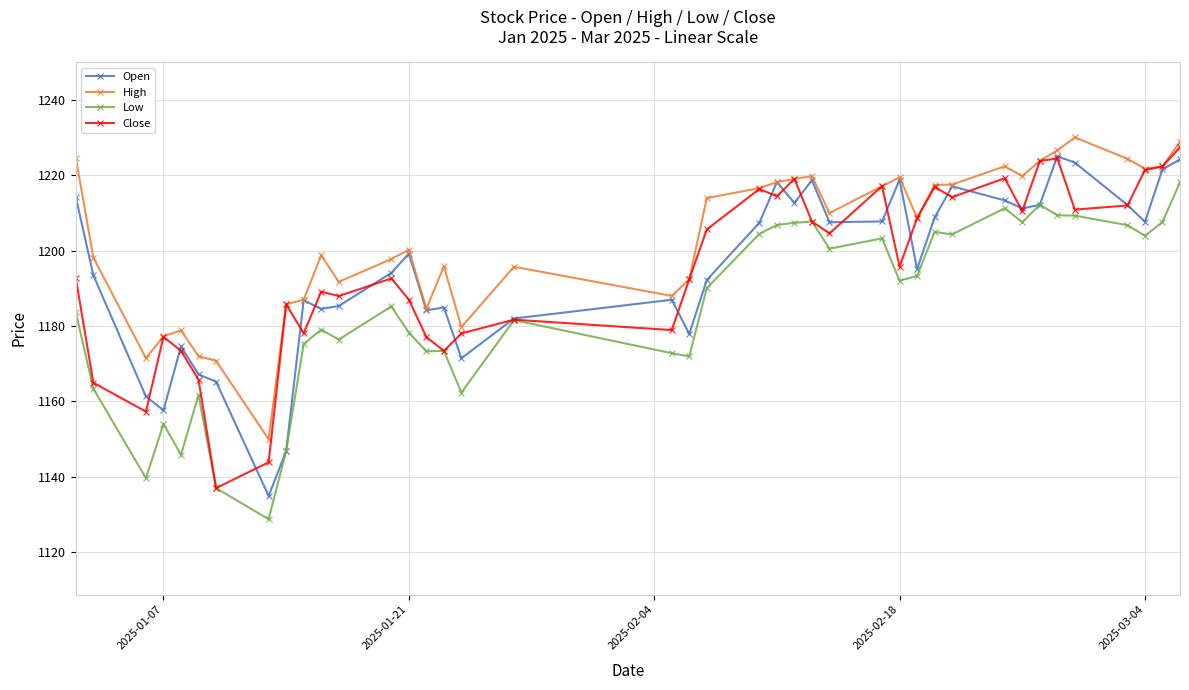

True or false: Open has more than 1 points higher than both neighbors.

True